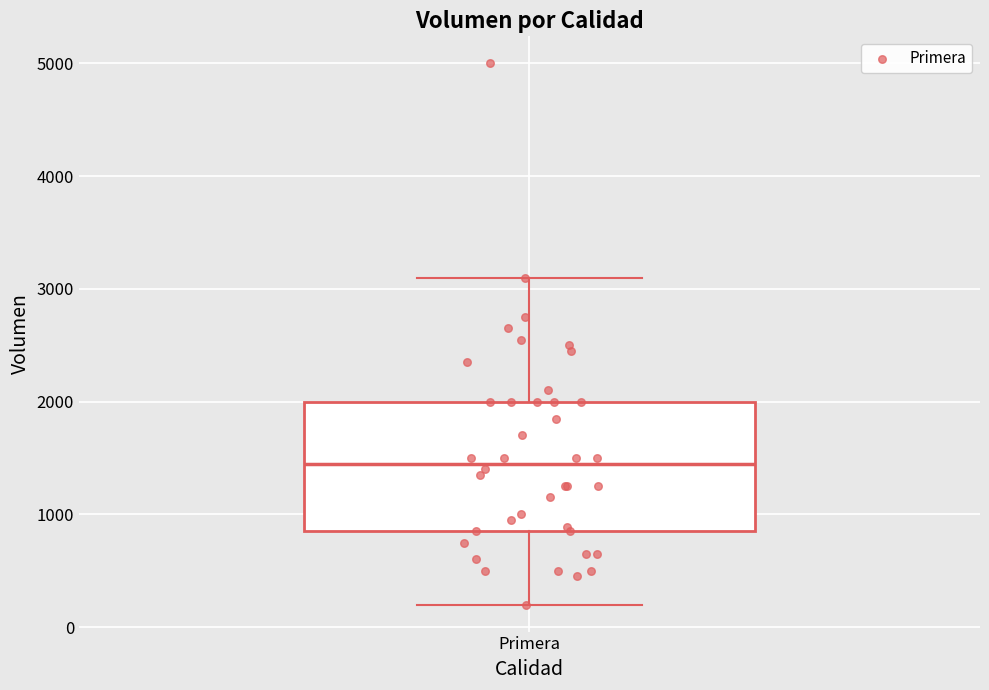

Where is the upper edge of the box for Primera on the y-axis? The values are not printed on the chart, so give them approximately, as read against the axis.

2000